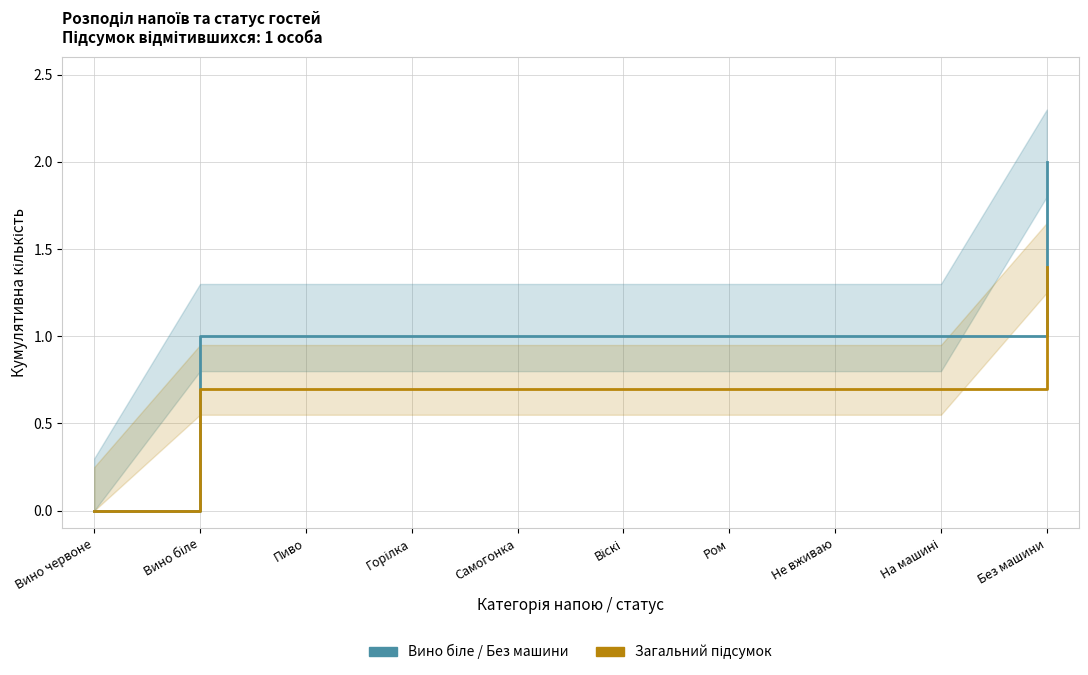

Where does the Вино біле / Без машини series first go above 1?

Без машини